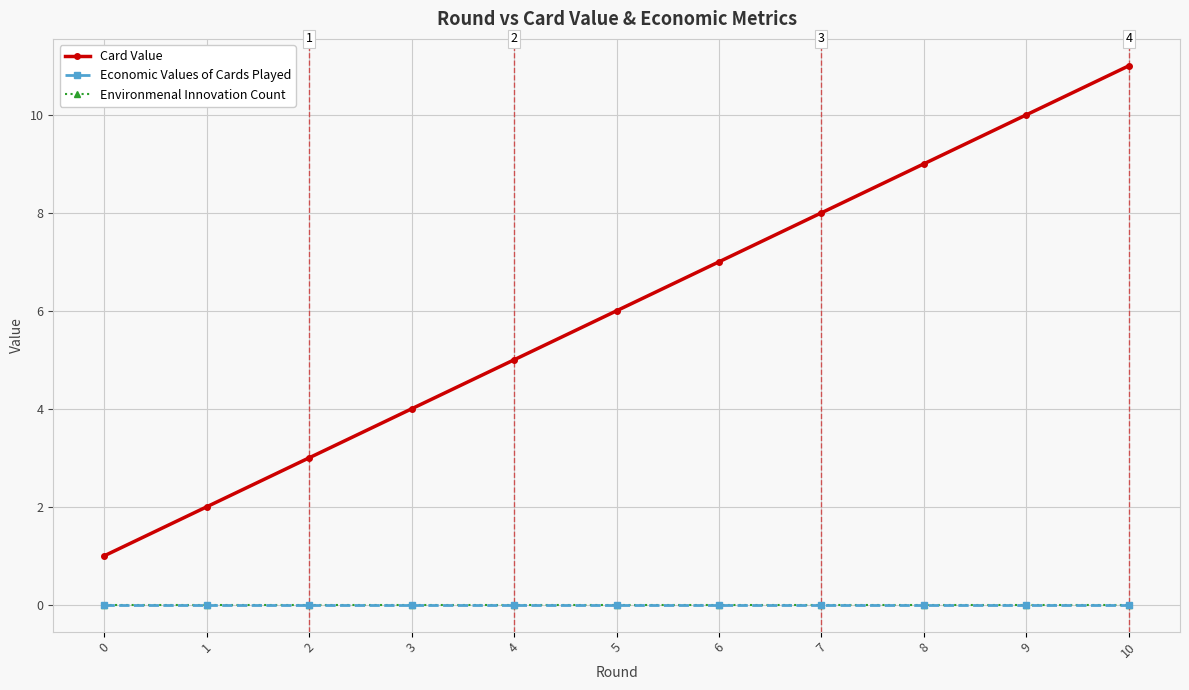

Does the chart have visible grid lines?

Yes